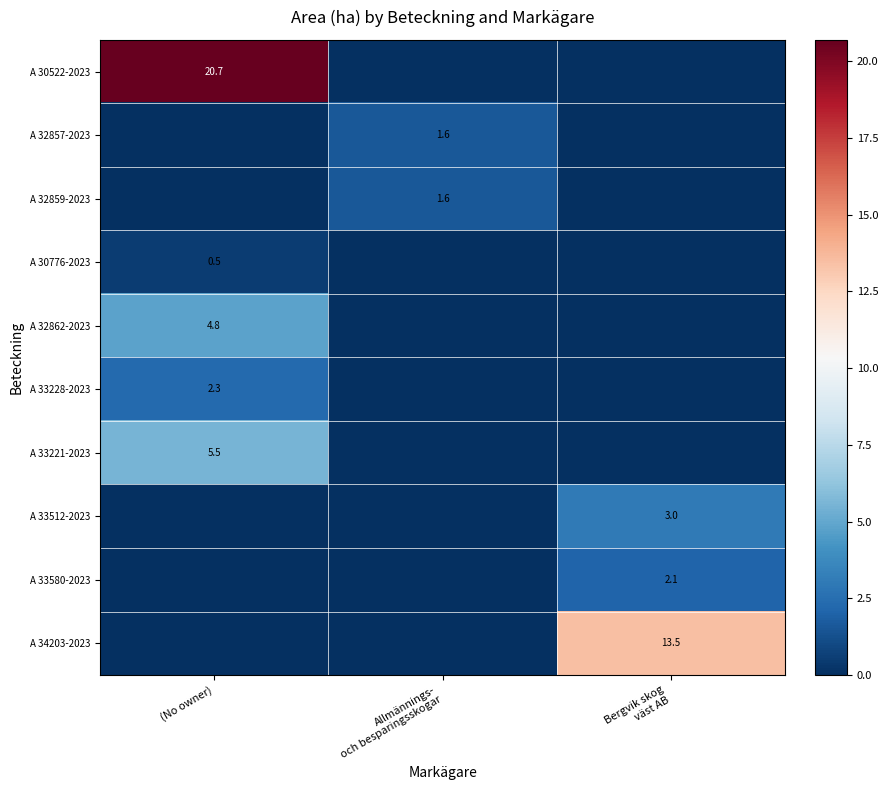

What is the spread (max minus min) of values at Bergvik skog
väst AB?

13.5